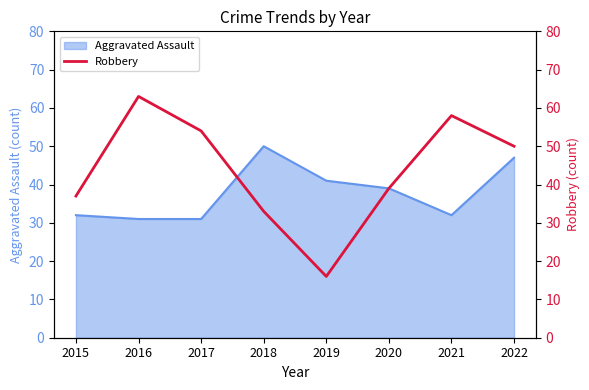

What is the minimum value shown in the chart?

16